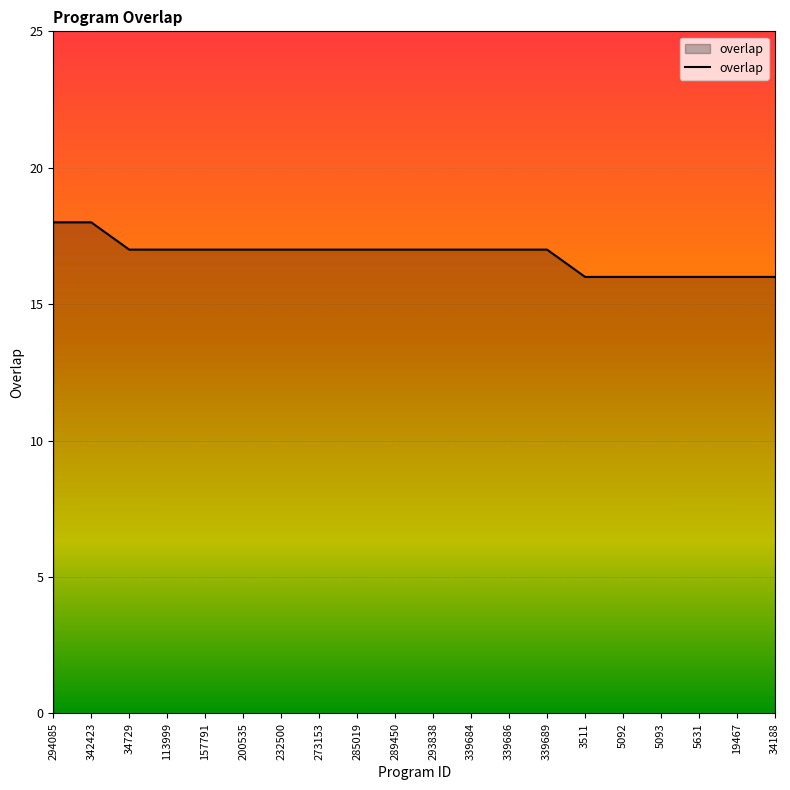

What value does the data have at 5092?

16